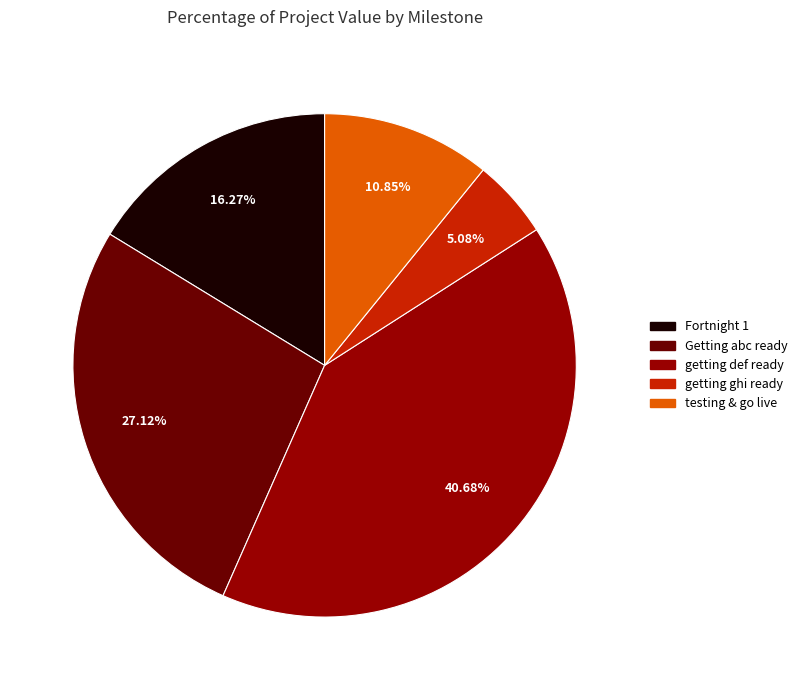

Between getting ghi ready and testing & go live, which is larger?

testing & go live